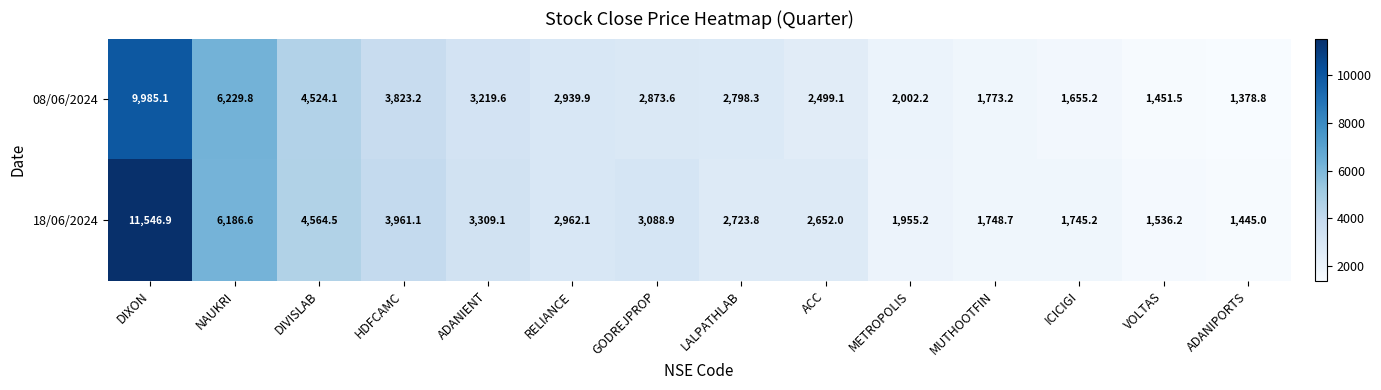

What is the highest value of the 18/06/2024 series?

11546.9